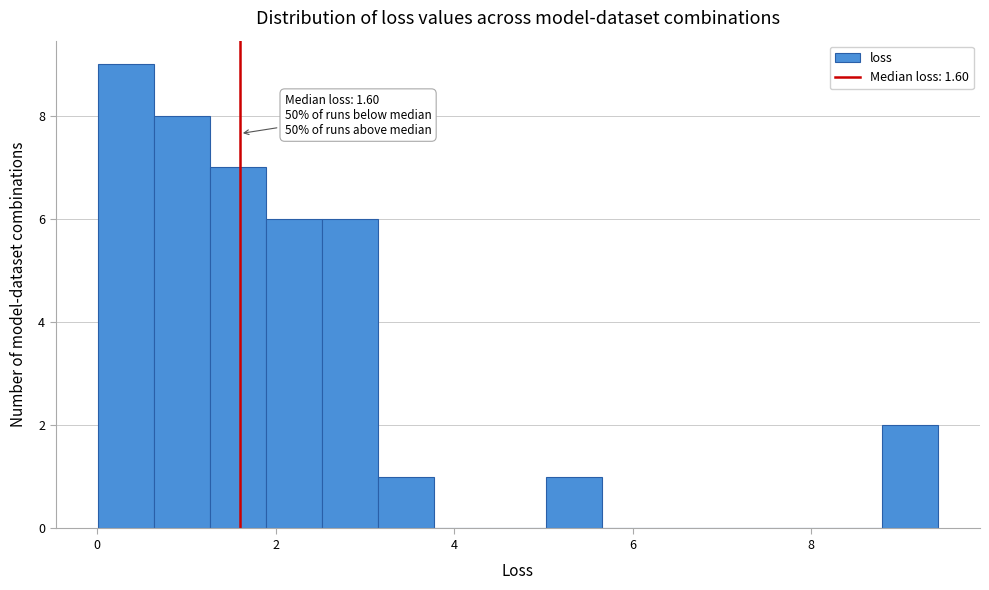

Read against the x-axis, roughly where is the centre of the tallest bar?

0.4